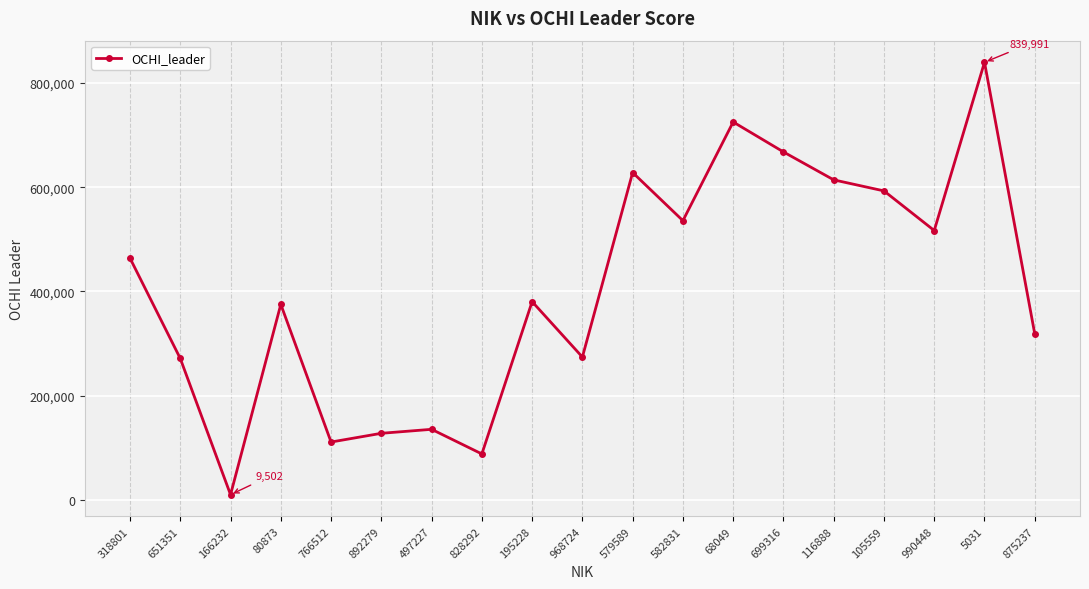

Read the value at 582831, to the nearest 10.

535810